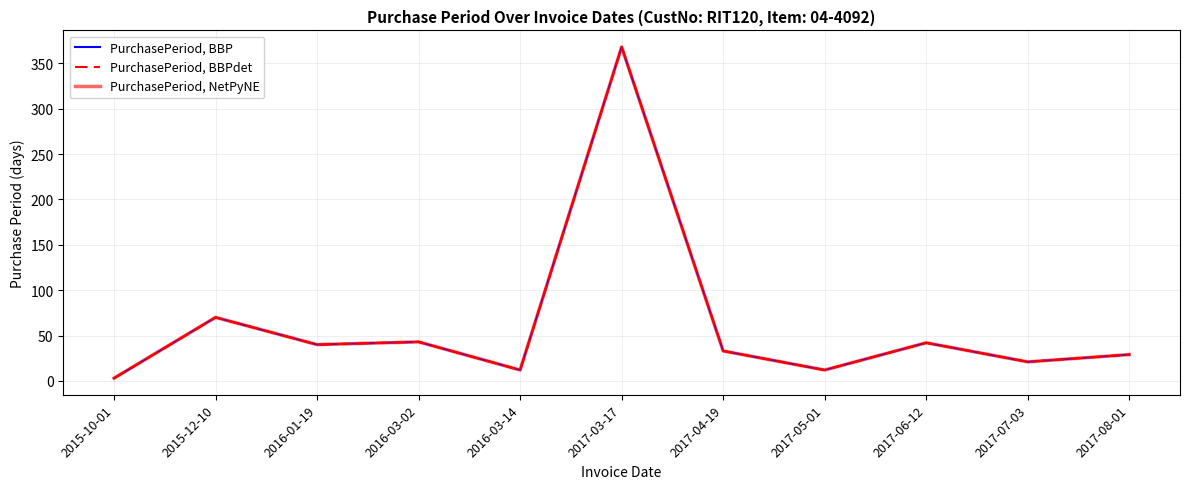

How many interior local peaks does the PurchasePeriod, BBPdet series have?

4